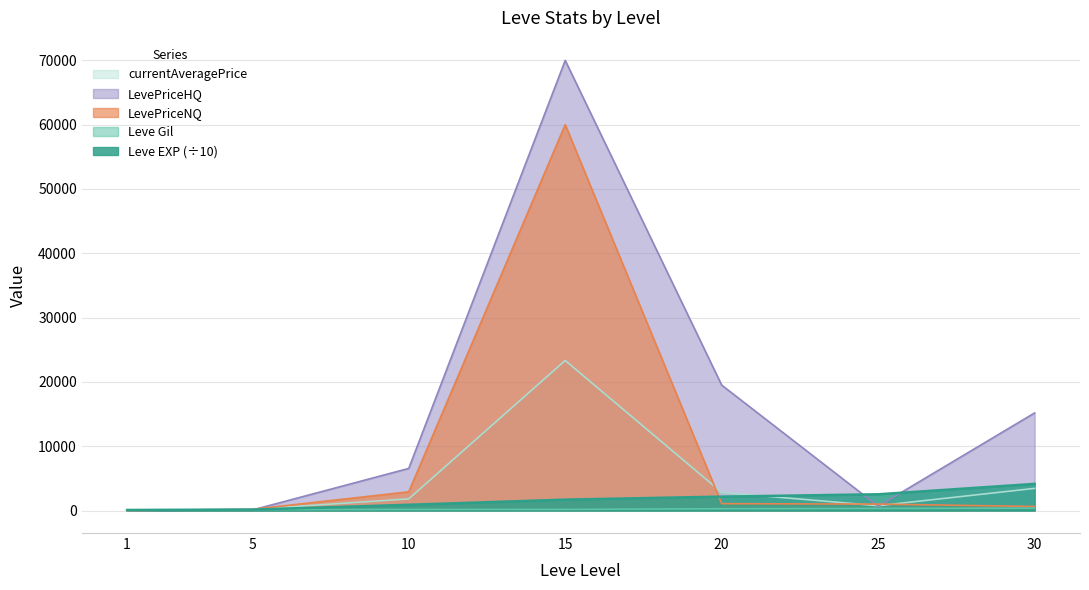

Where is the first local maximum for currentAveragePrice?

15